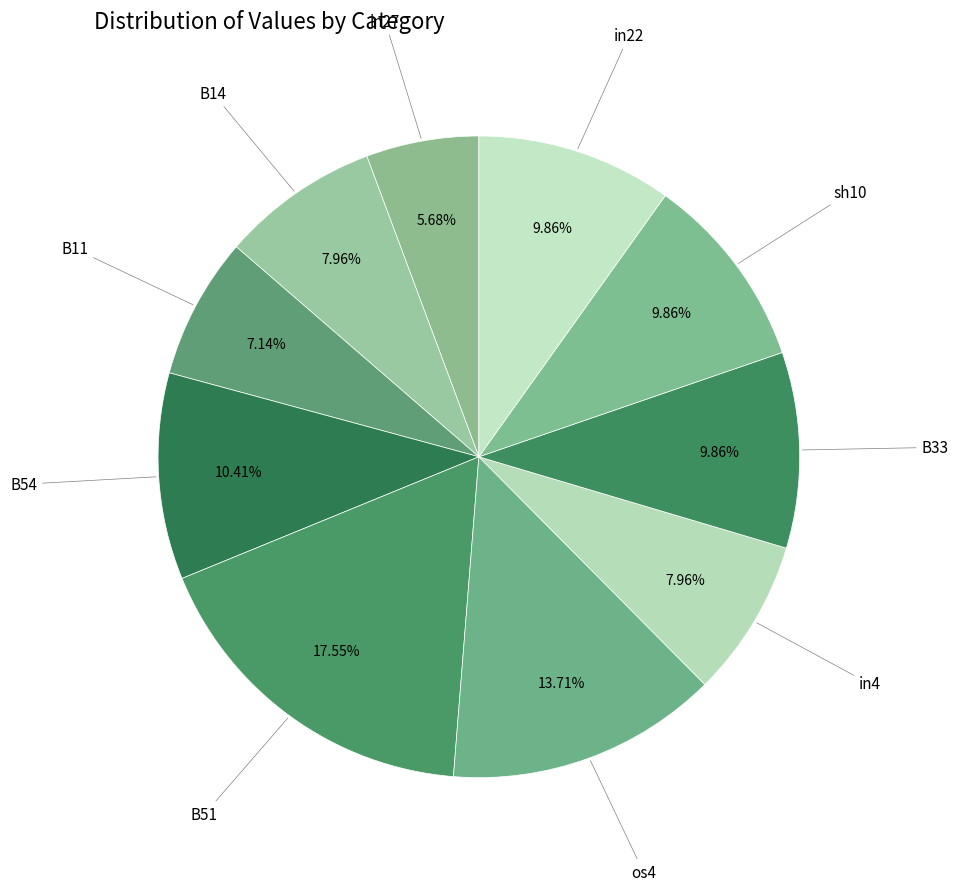

How many slices are in this pie chart?

10